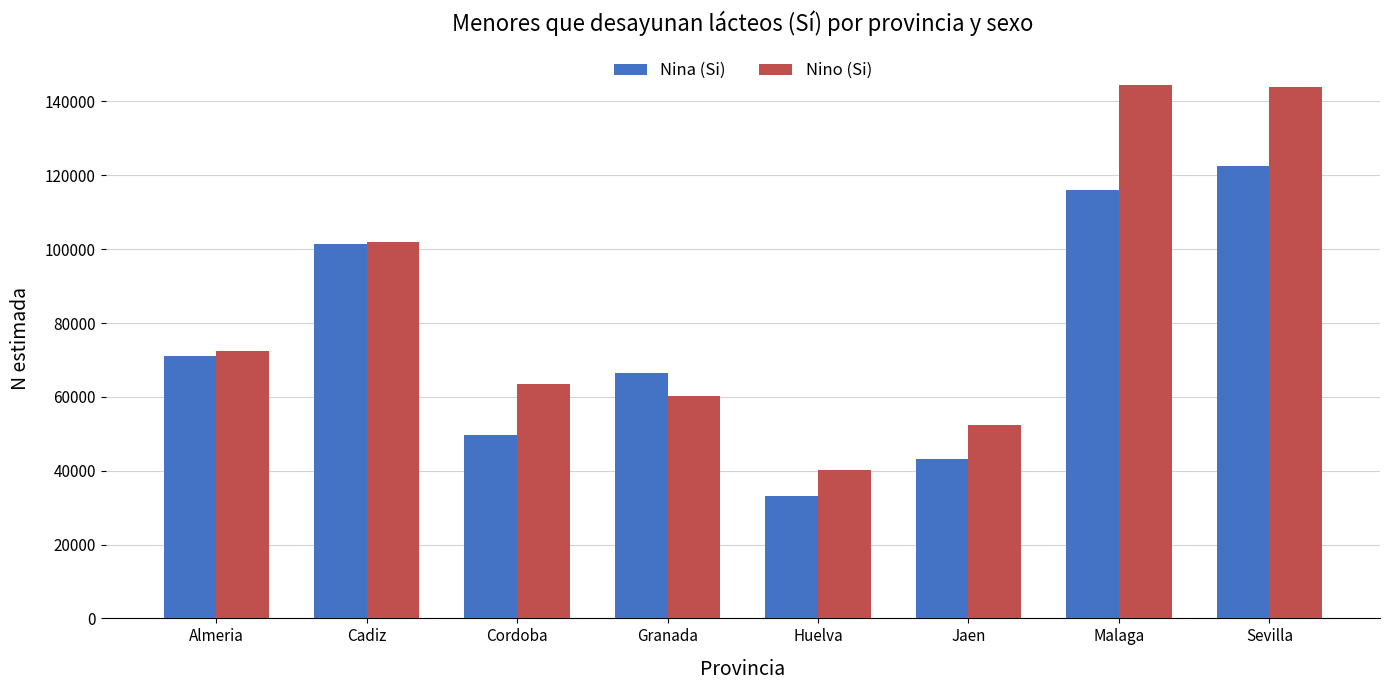

What is the sum of all Nina (Si) values?

603154